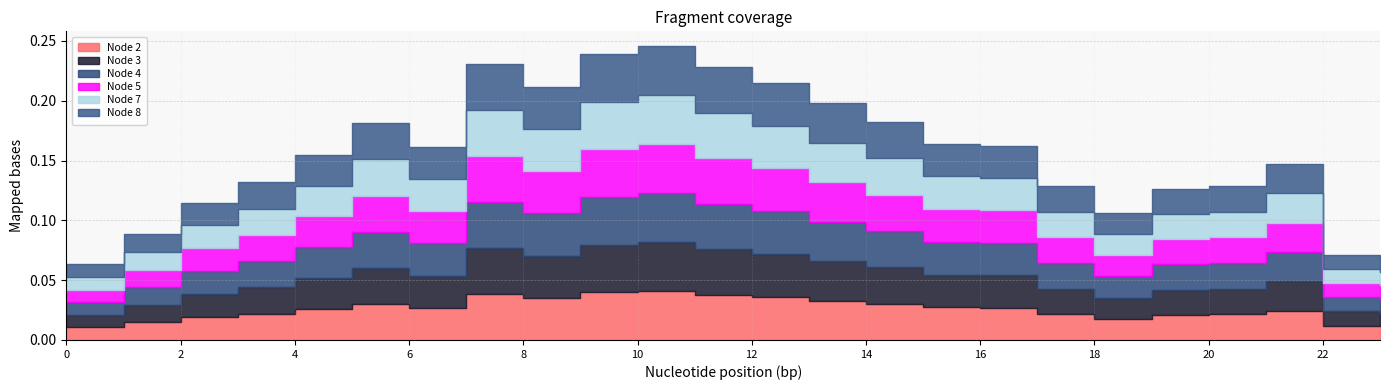

Rank the categories by Node 8 value from lowest to highest.

0, 23, 22, 1, 18, 2, 19, 17, 20, 3, 21, 4, 6, 16, 15, 5, 14, 13, 8, 12, 11, 7, 9, 10